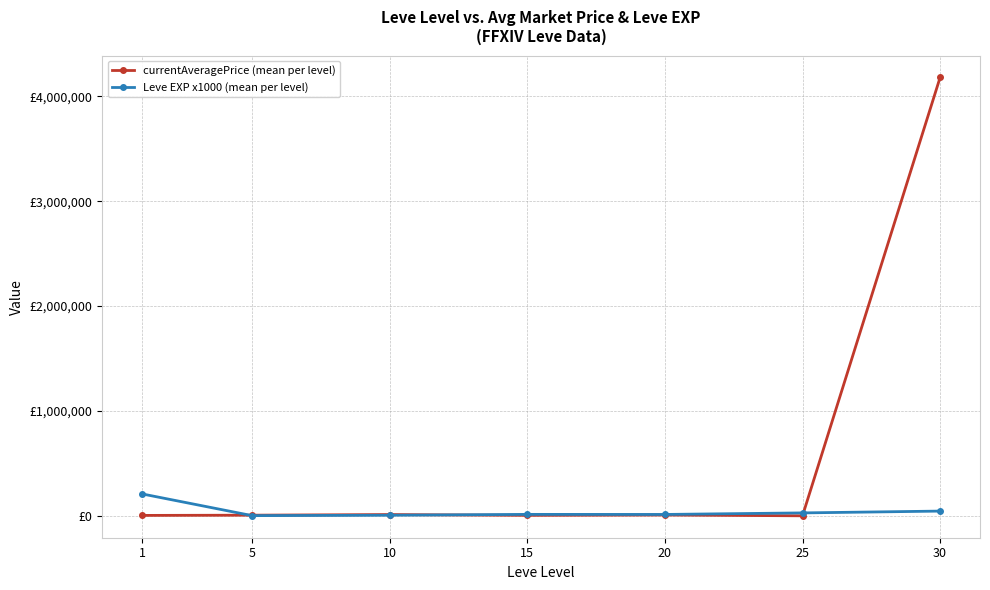

Does the chart have visible grid lines?

Yes